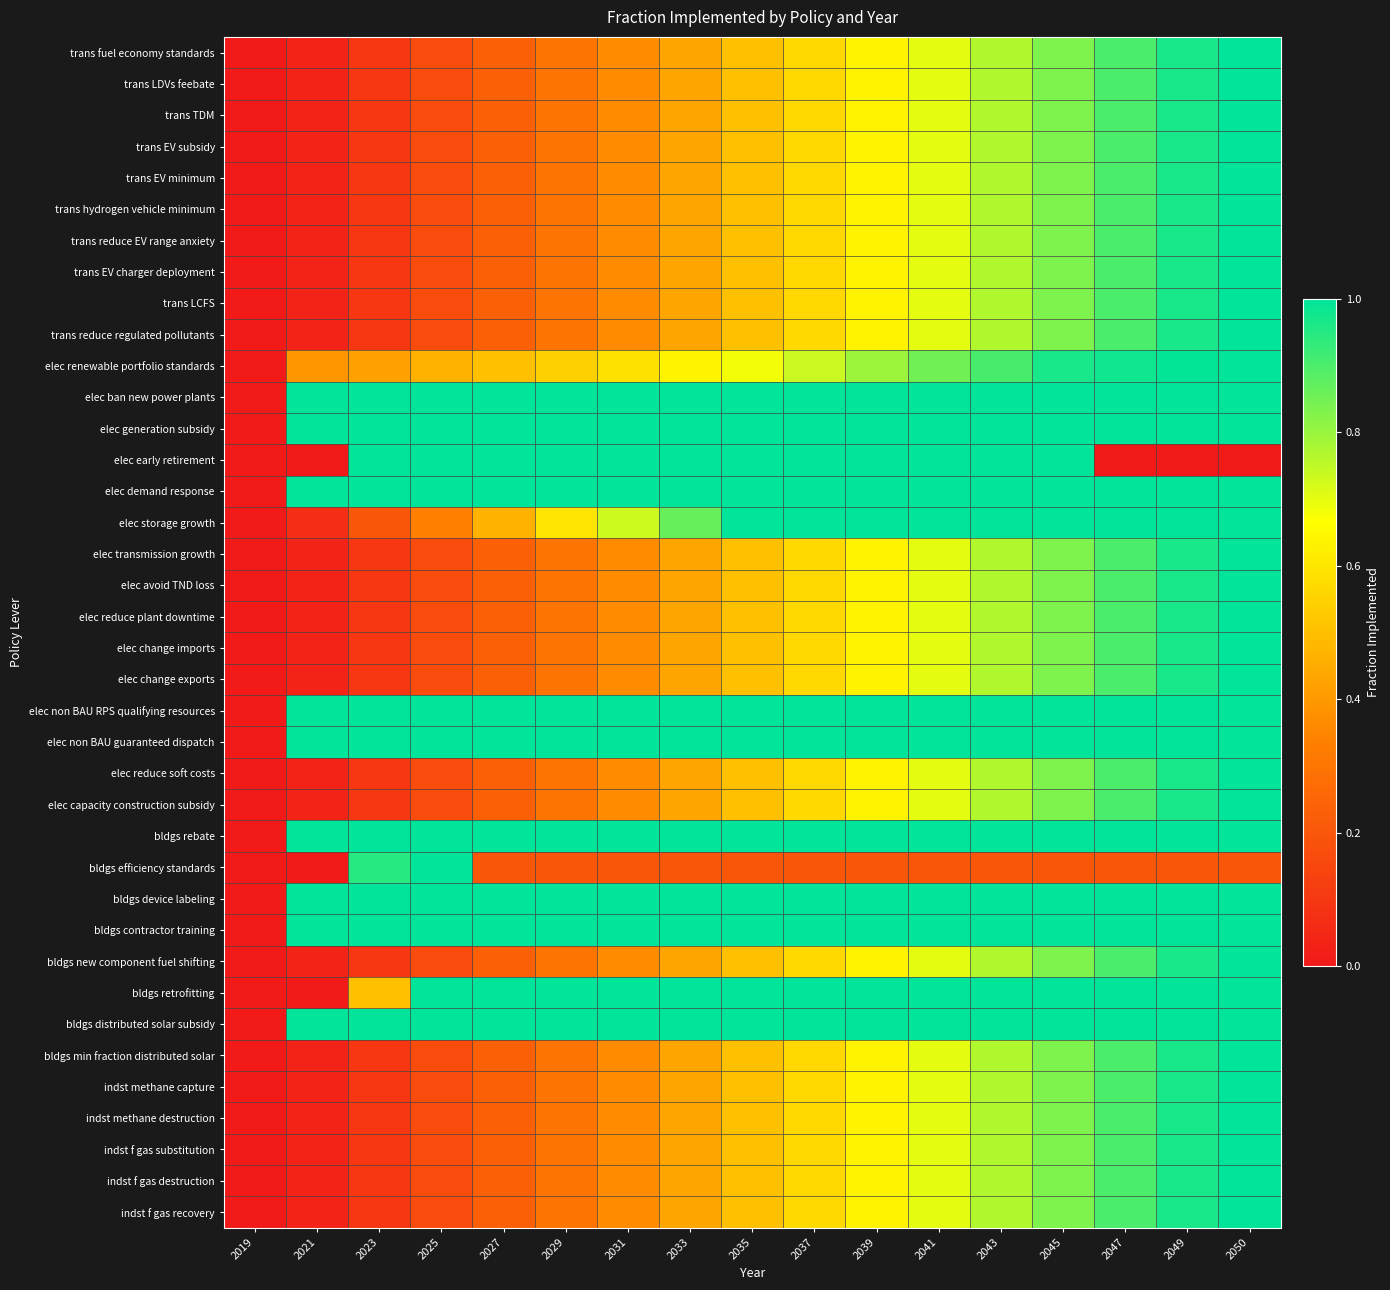

What is the total value across all series at 2039?

28.2